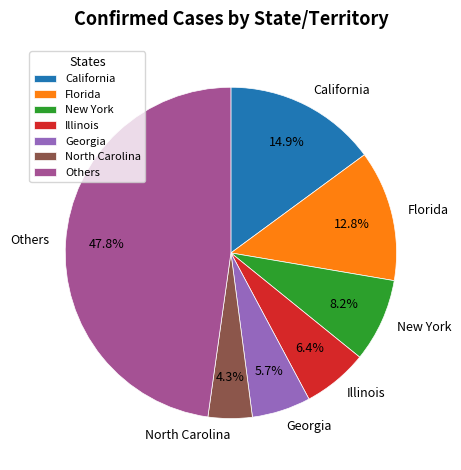

Combined, do New York and Florida account for over 50%?

No